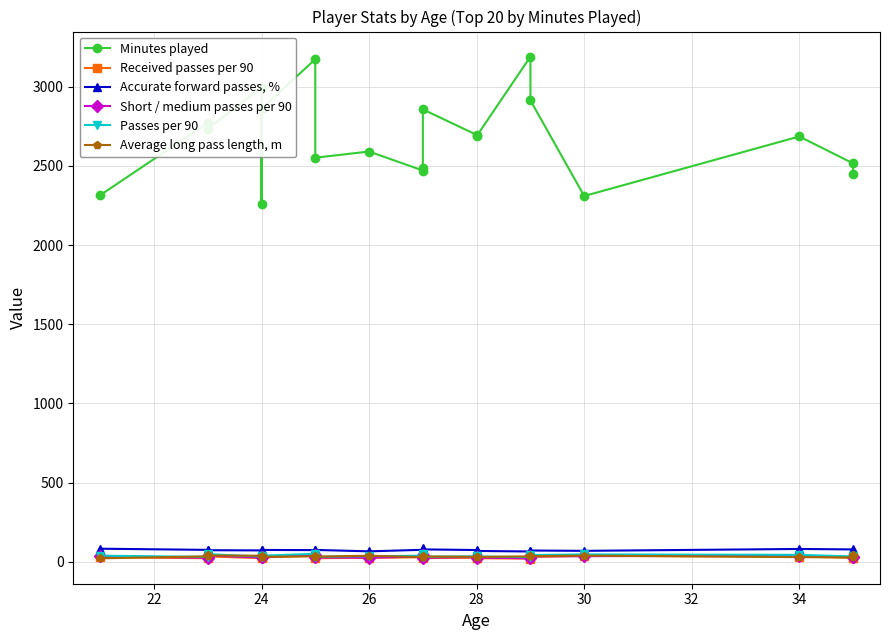

What is the smallest value displayed?

20.3